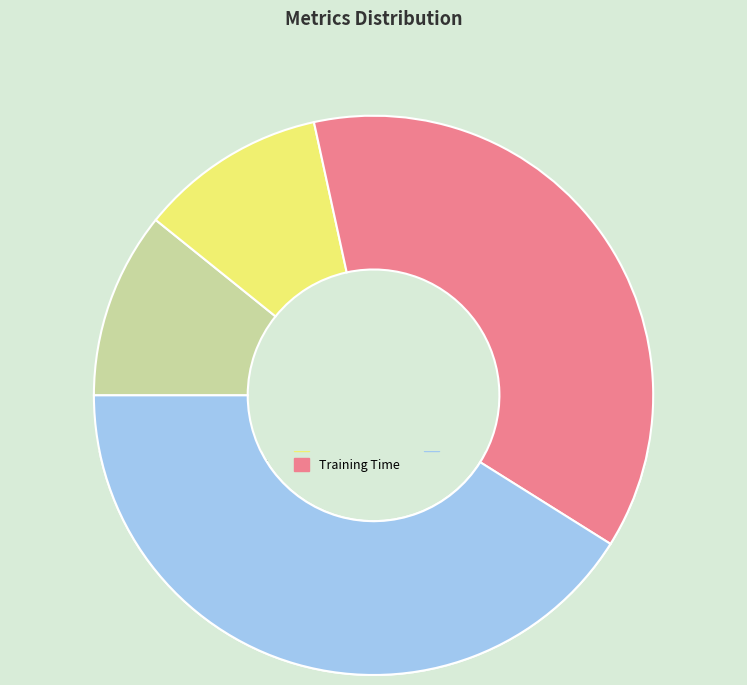

Which category has the biggest portion of the pie?

Inference Time